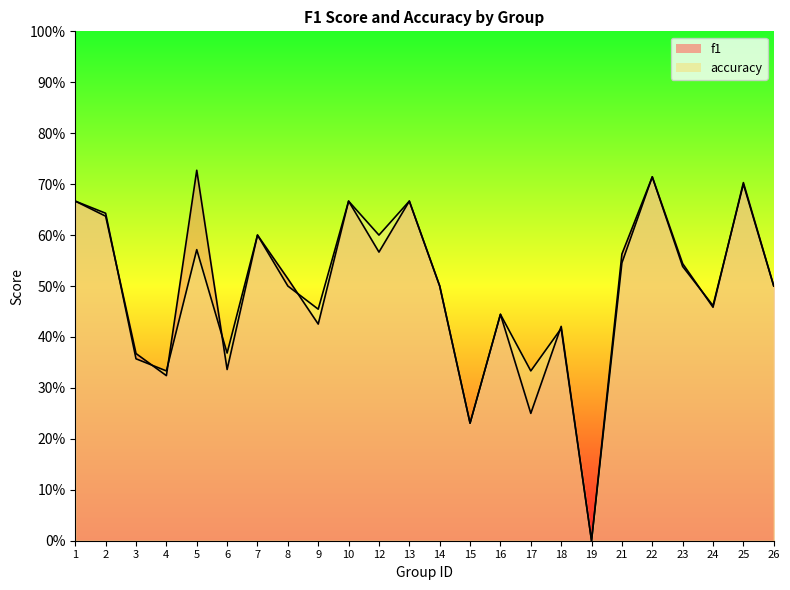

Reading left to right, extract all data points from this chart.

f1: 1=0.7	2=0.6	3=0.4	4=0.3	5=0.7	6=0.3	7=0.6	8=0.5	9=0.4	10=0.7	12=0.6	13=0.7	14=0.5	15=0.2	16=0.4	17=0.2	18=0.4	19=0.0	21=0.6	22=0.7	23=0.5	24=0.5	25=0.7	26=0.5
accuracy: 1=0.7	2=0.6	3=0.4	4=0.3	5=0.6	6=0.4	7=0.6	8=0.5	9=0.5	10=0.7	12=0.6	13=0.7	14=0.5	15=0.2	16=0.4	17=0.3	18=0.4	19=0.0	21=0.5	22=0.7	23=0.5	24=0.5	25=0.7	26=0.5